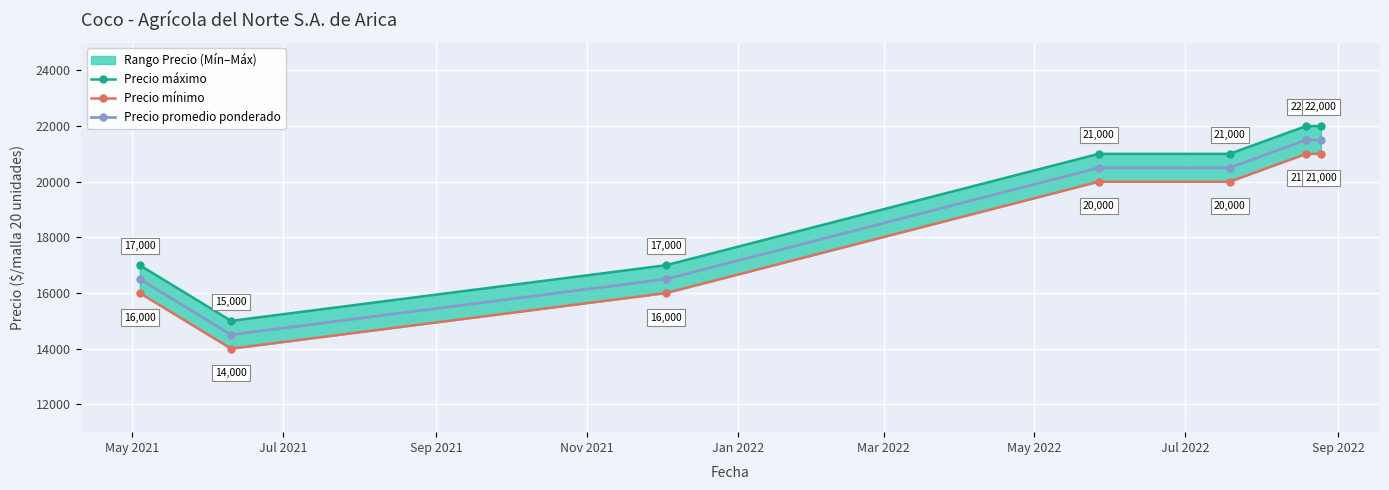

What is the value of the Precio promedio ponderado point at the 5th from the left?

20500